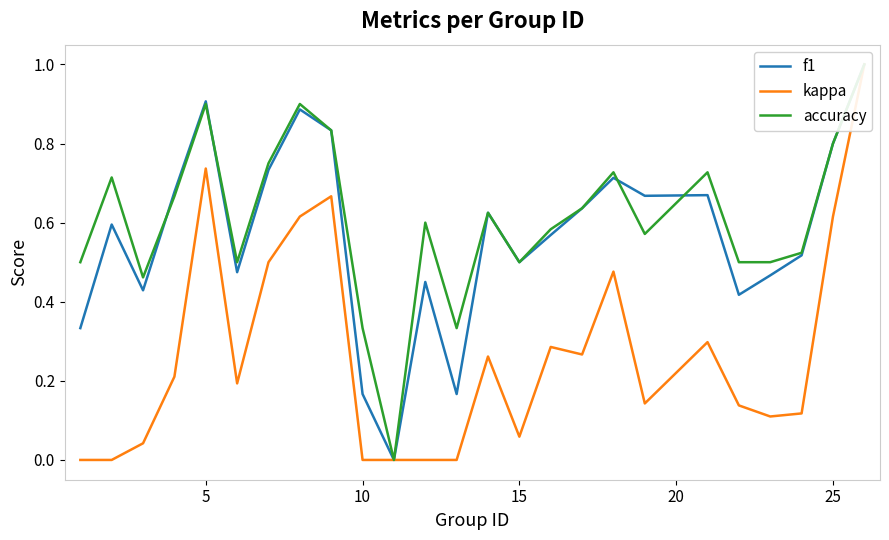

The kappa series shows 0.5 at 19. True or false?

False